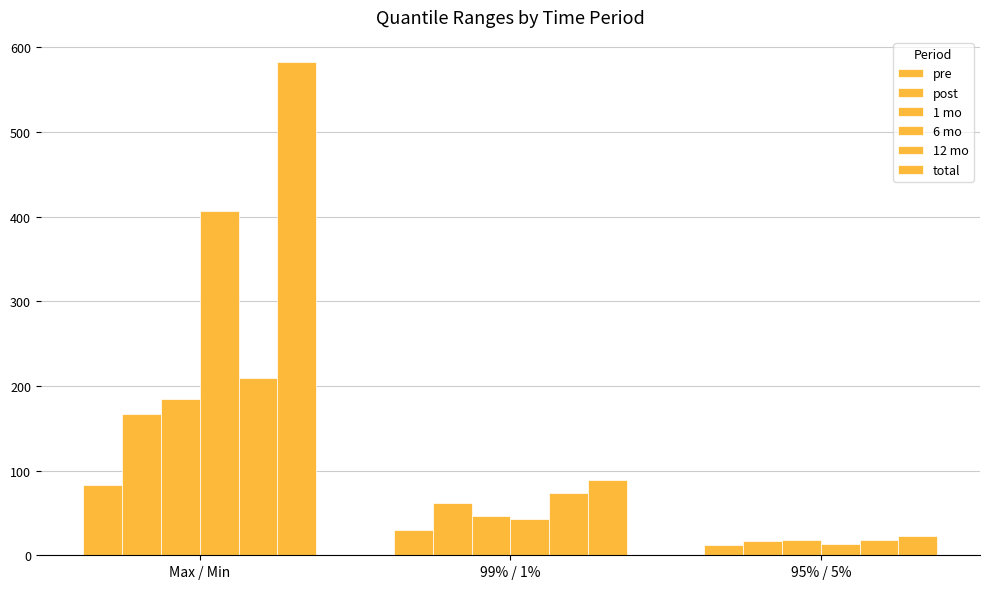

What is the label of the 3rd bar from the left?

95% / 5%